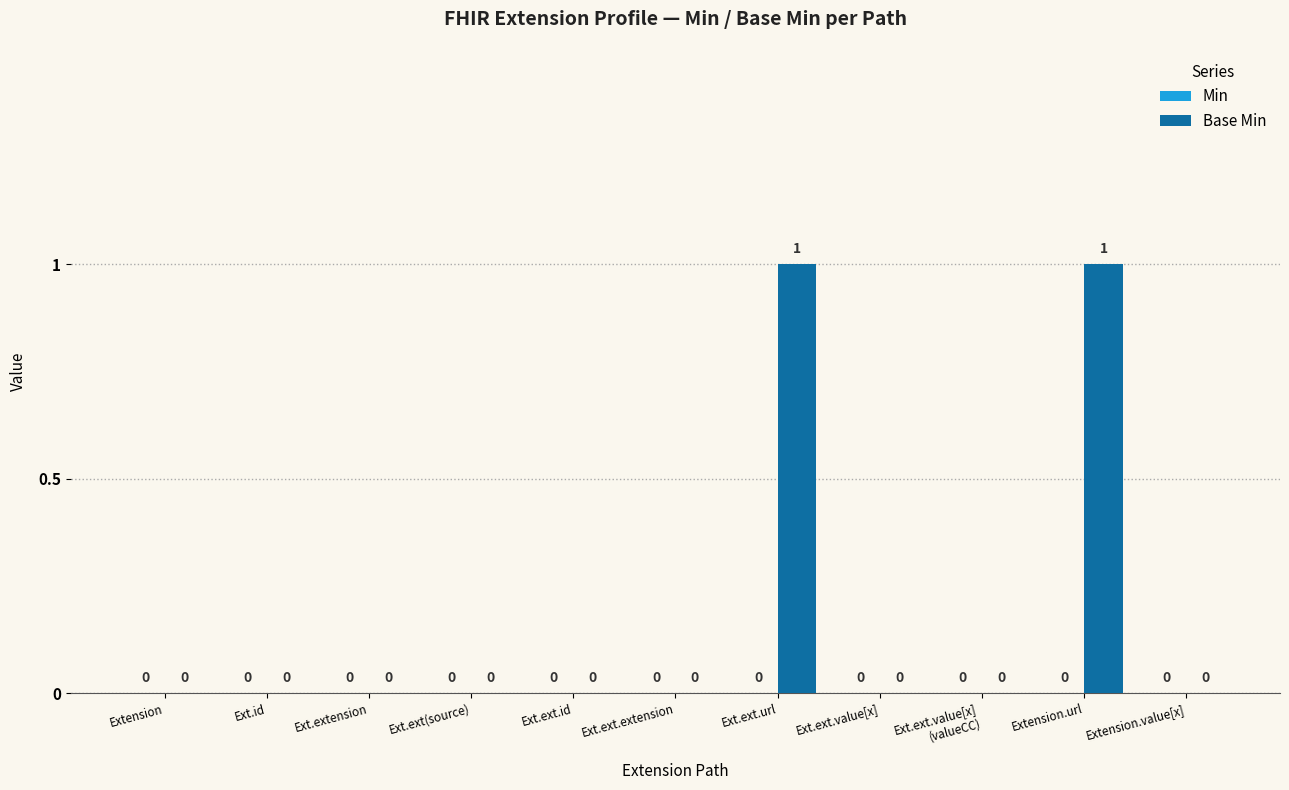

Which has a higher value, Ext.ext.url or Ext.id?

Ext.ext.url